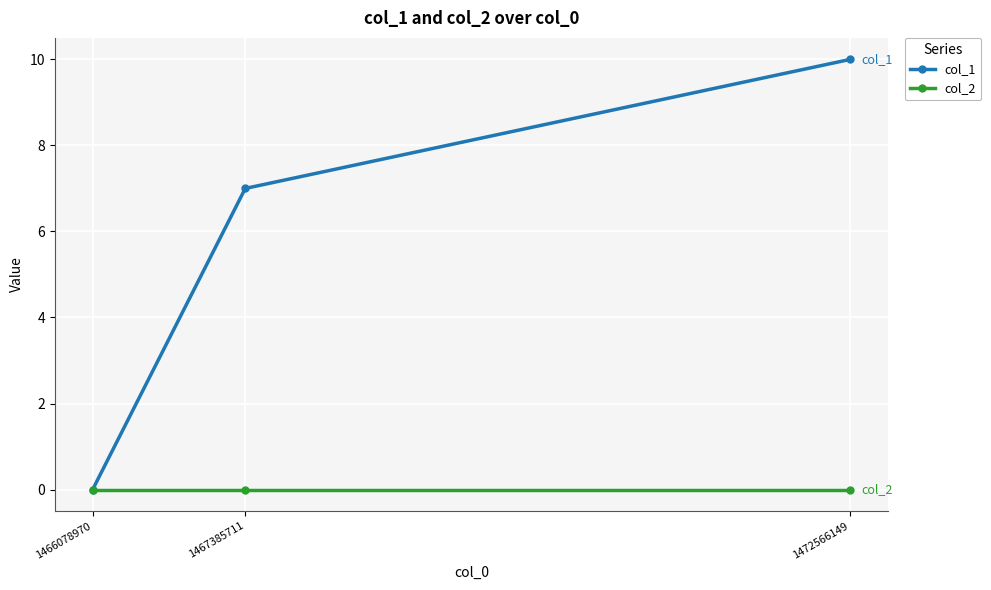

Which series has the widest spread of values?

col_1